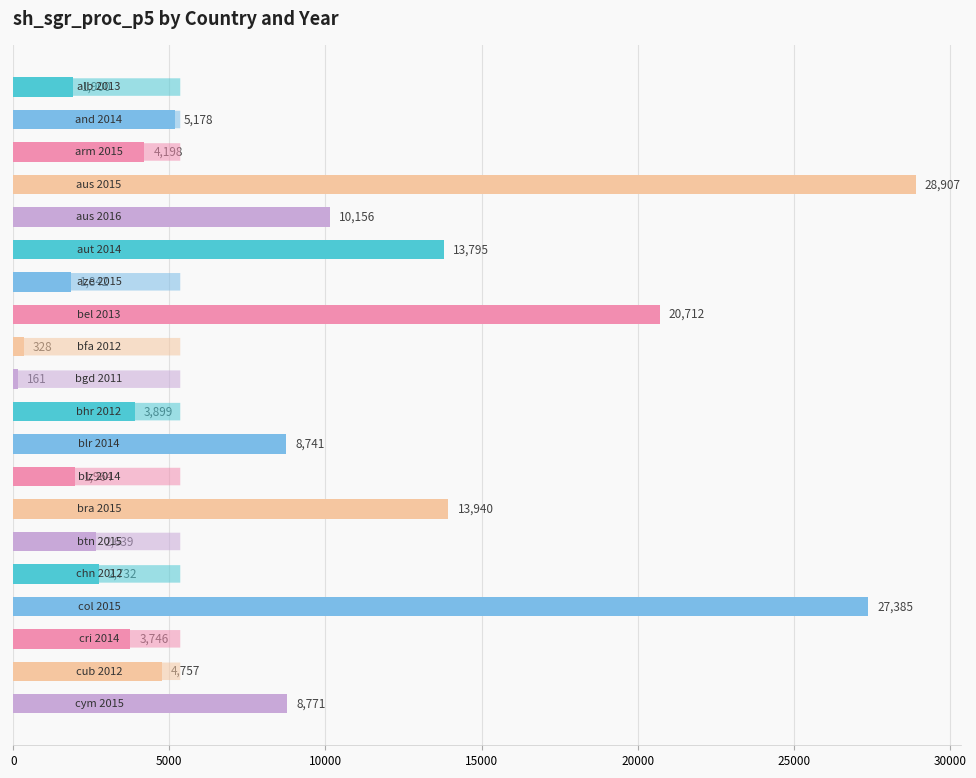

What is the greatest value displayed?

28907